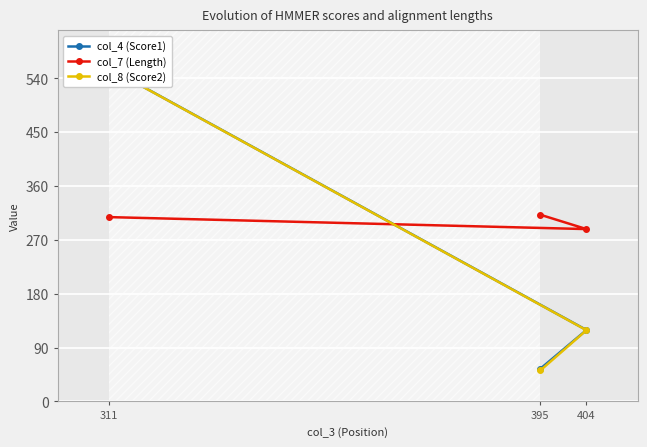

What is the lowest value of the col_7 (Length) series?

288